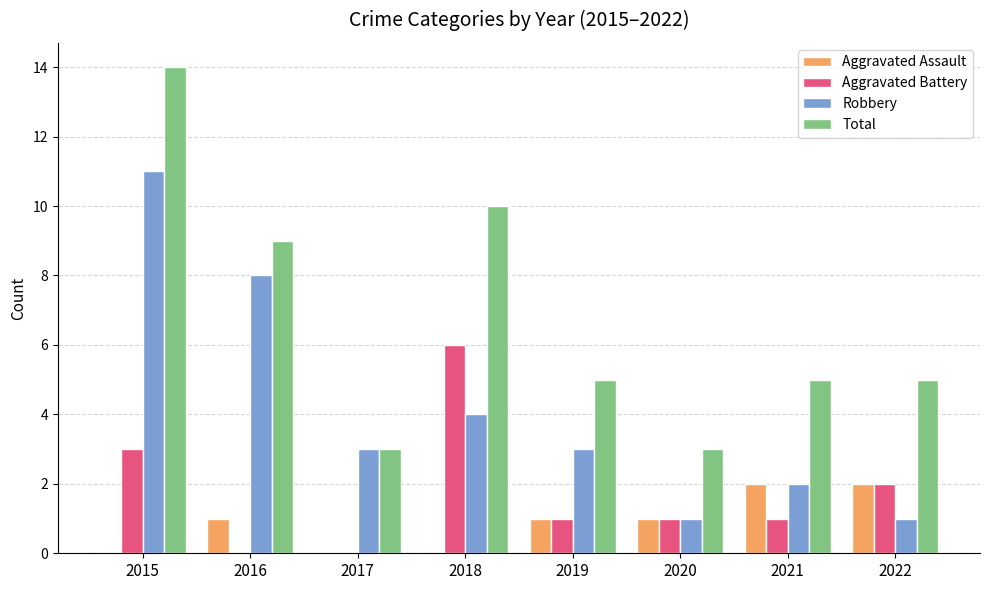

Which series has the widest spread of values?

Total